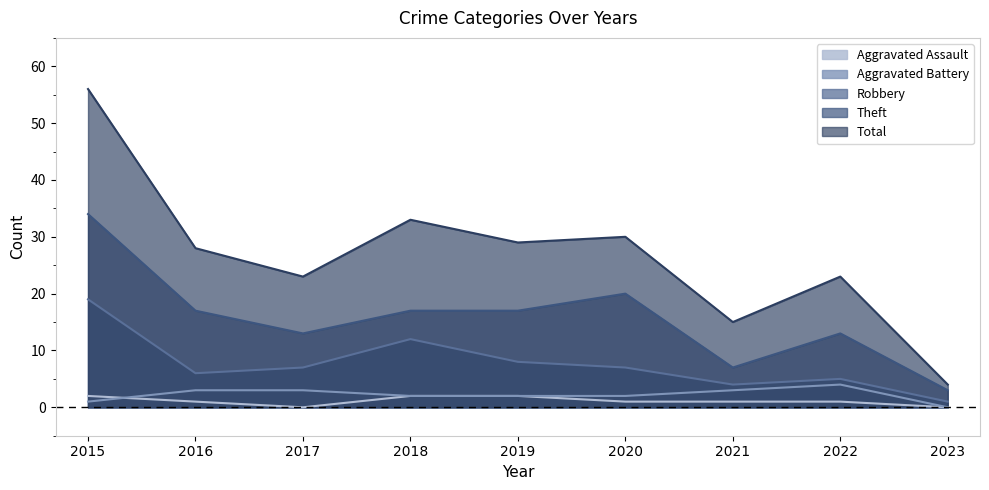

At which category does the chart reach its peak across all series?

2015